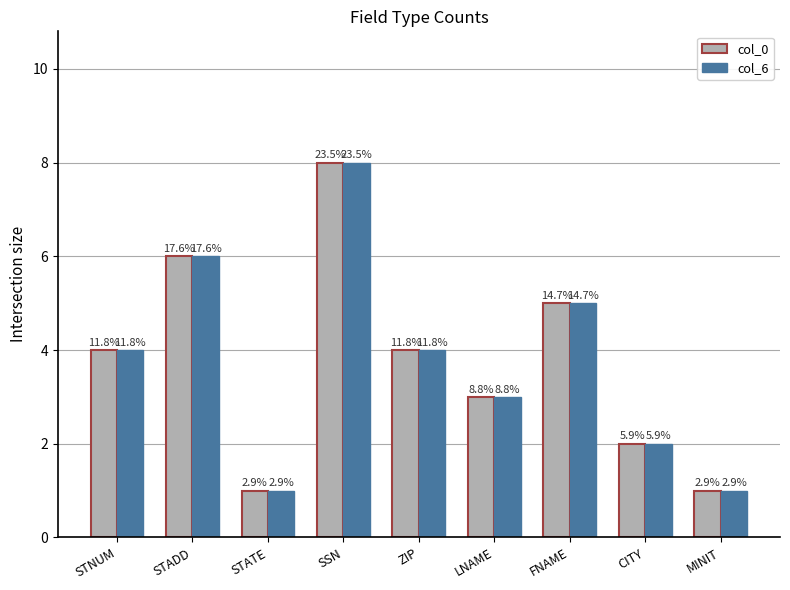

What are all the series names shown in the legend?

col_0, col_6